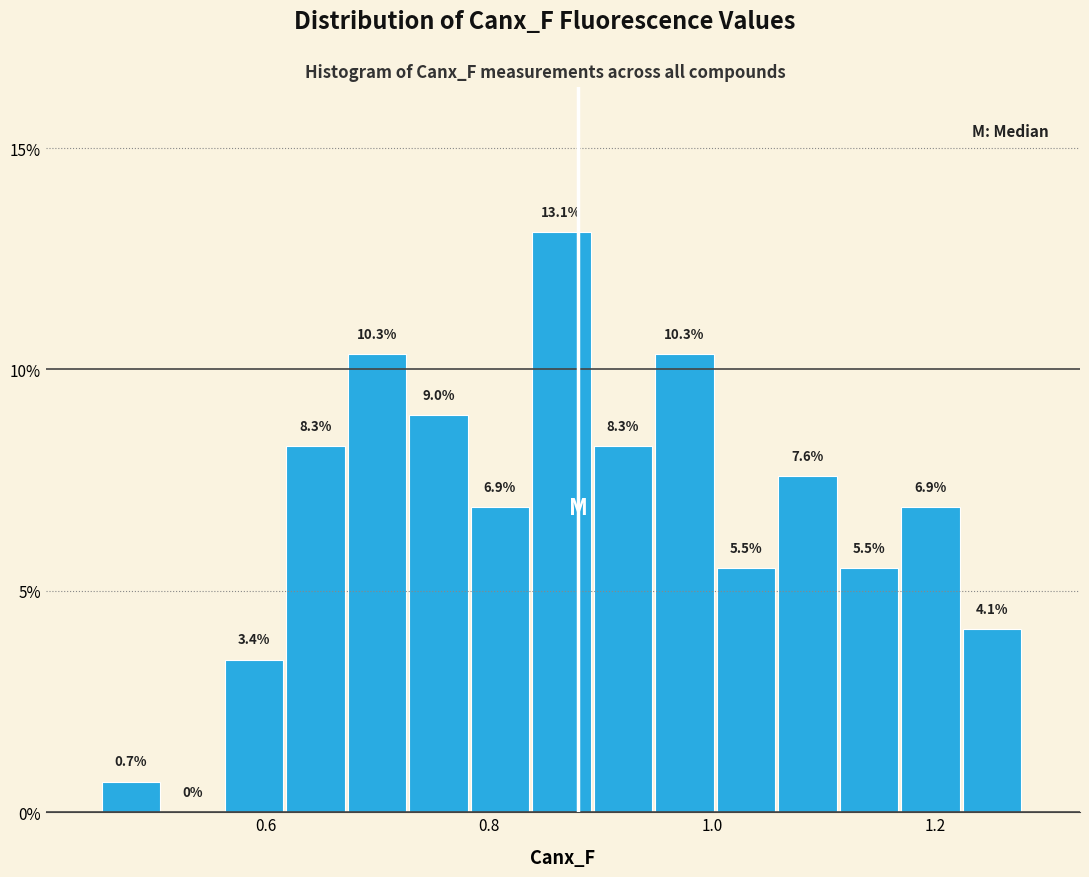

Around what value on the x-axis is the tallest bar? Give the approximate position of its centre, as read against the axis.

0.86